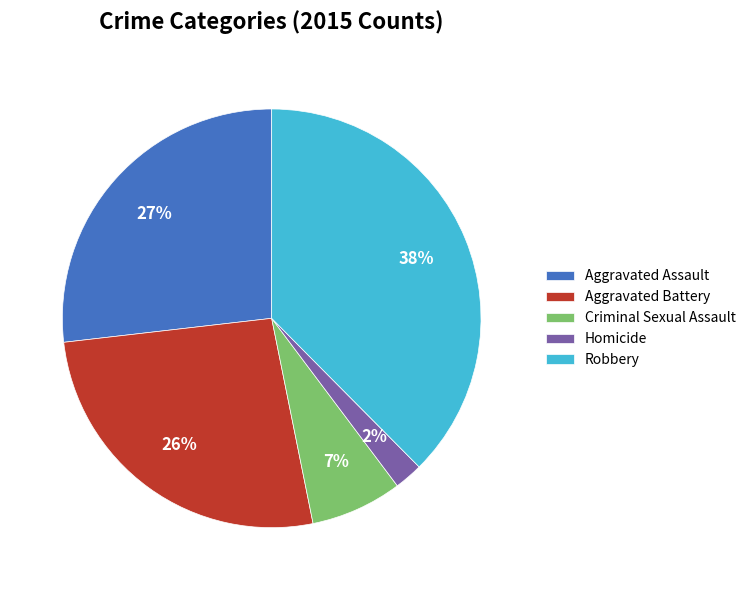

Is it true that Aggravated Assault is 27% of the pie?

True